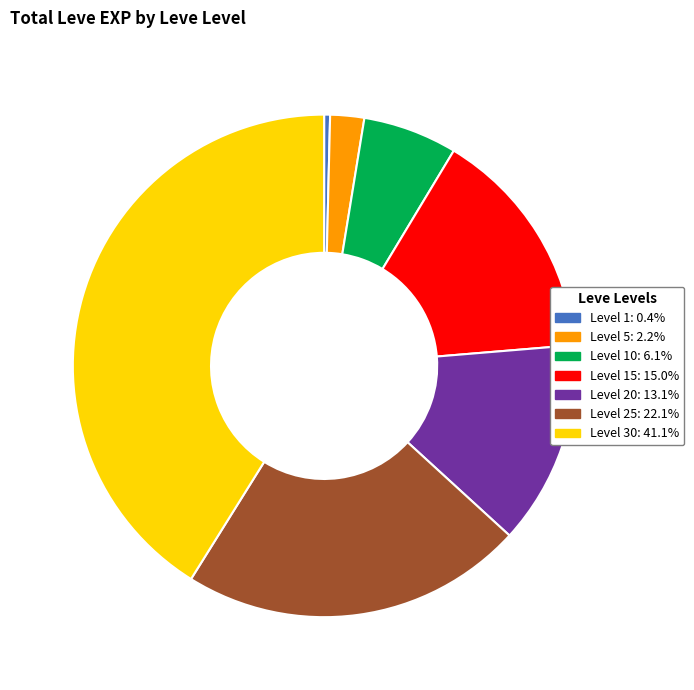

Is there any slice that represents more than half of the pie?

No